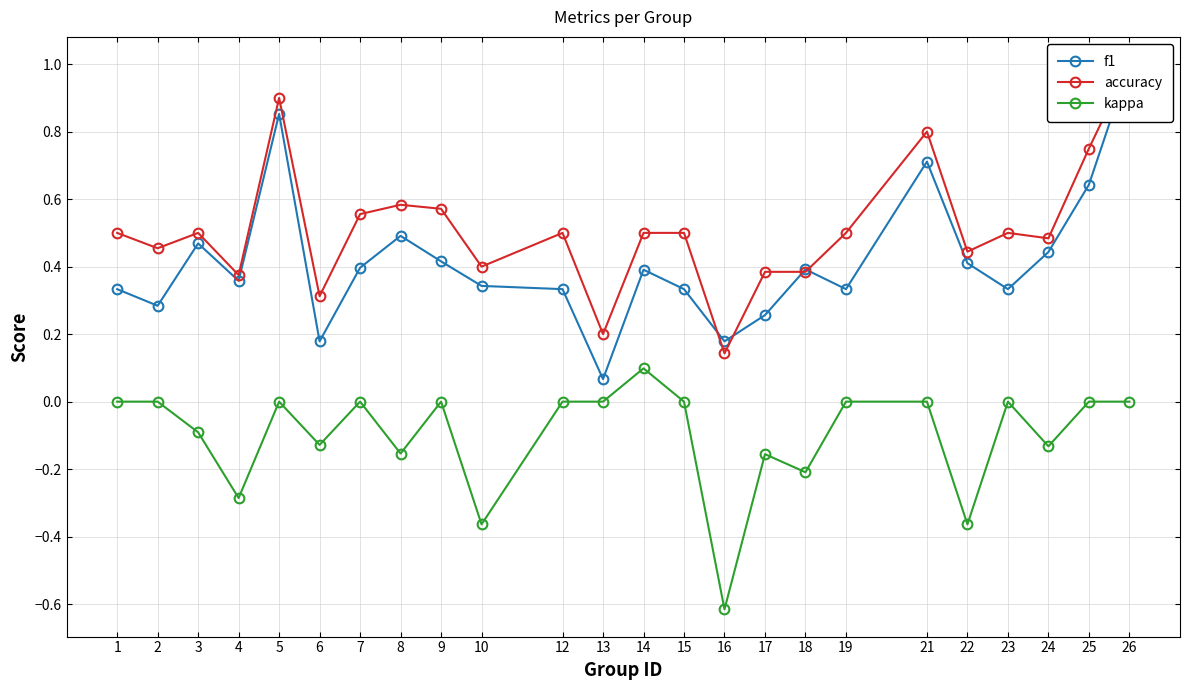

At 9, list the series in order from smallest to largest.

kappa, f1, accuracy